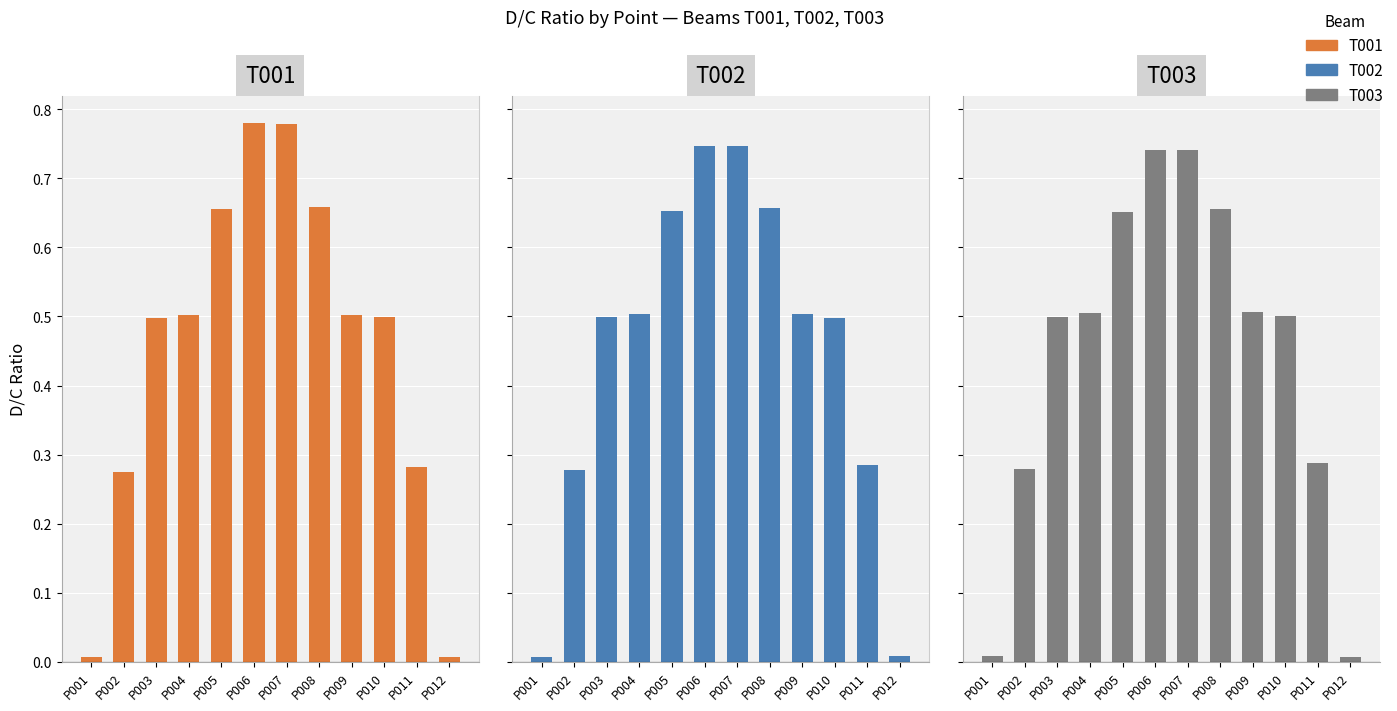

What is the highest value of the T001 series?

0.8